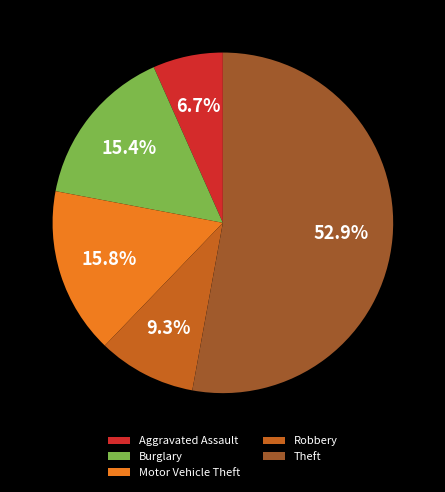

What percentage is the Robbery slice, to the nearest percent?

9%